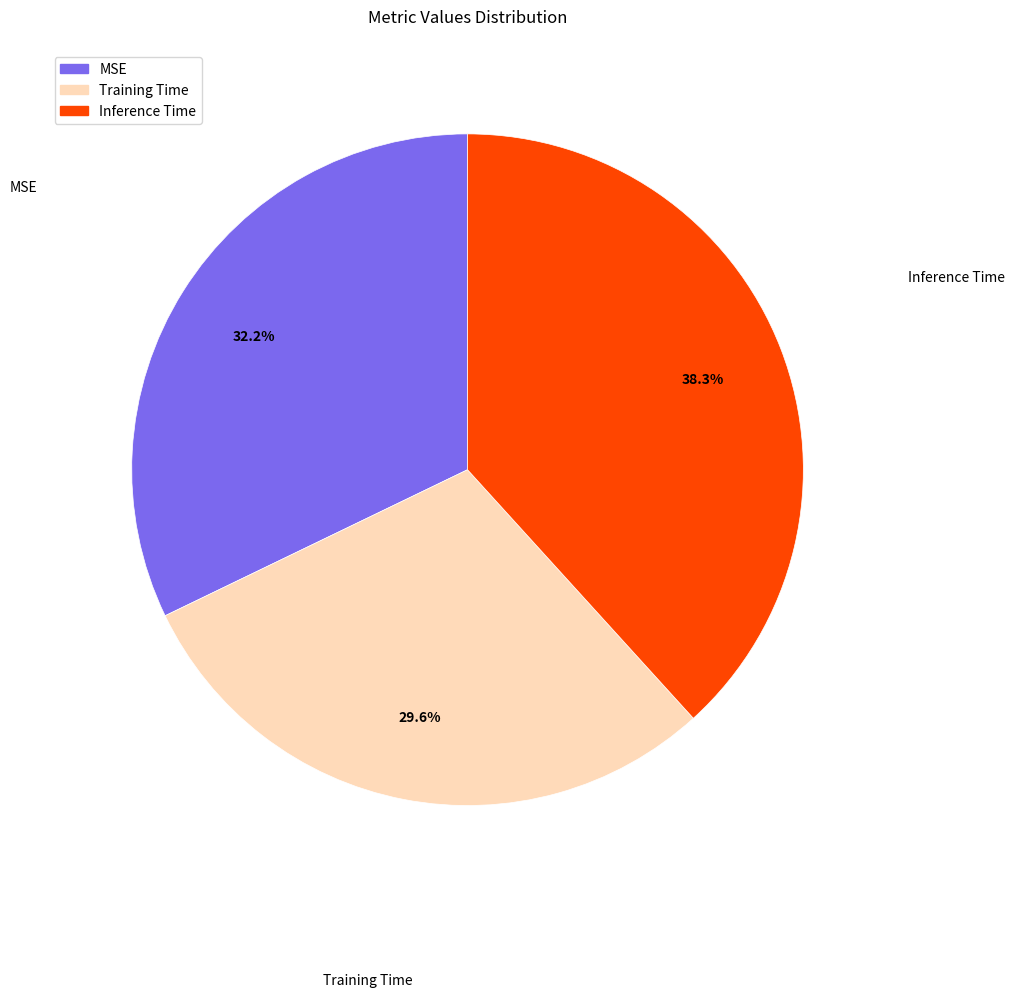

Is there a majority slice in this chart?

No